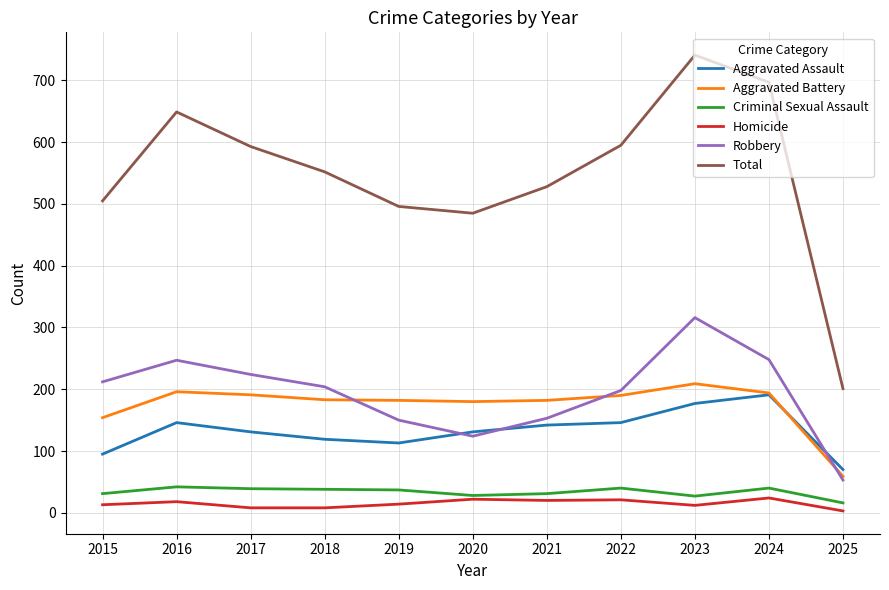

Which series has the widest spread of values?

Total